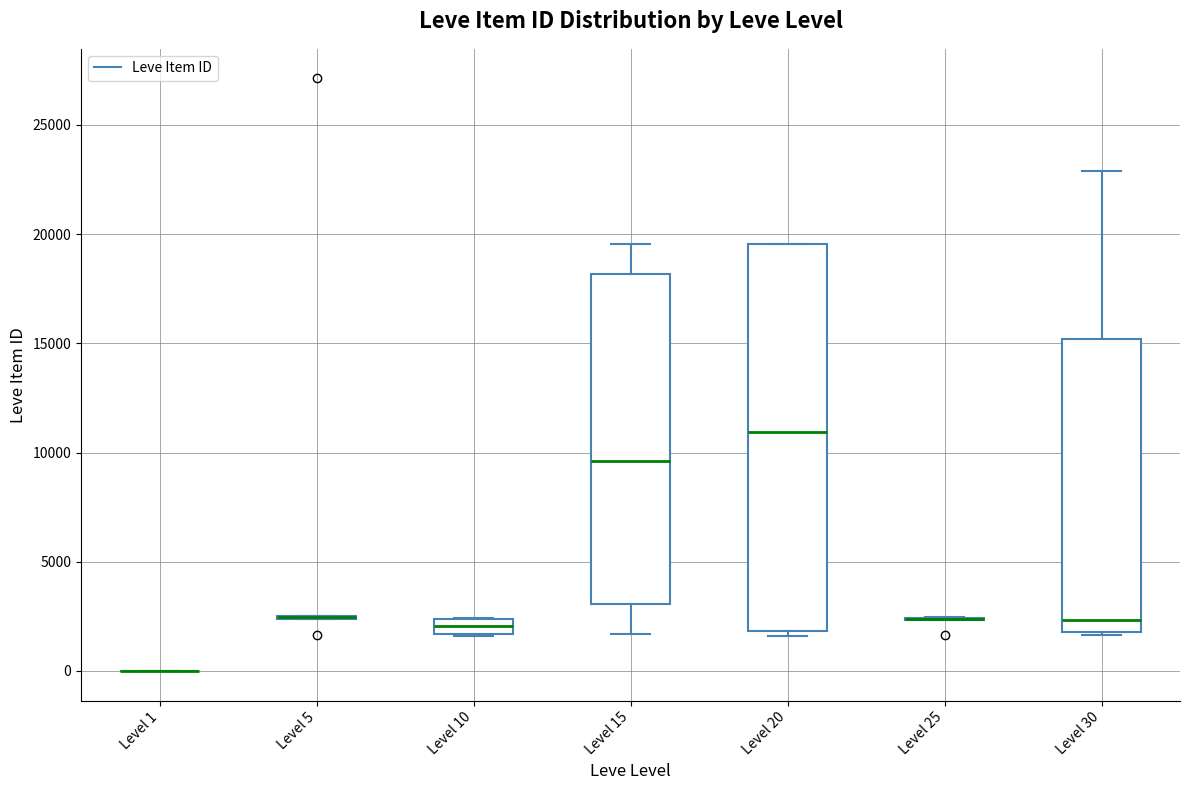

Where does the median line of the box for Level 15 sit on the y-axis? The values are not printed on the chart, so give them approximately, as read against the axis.

9500